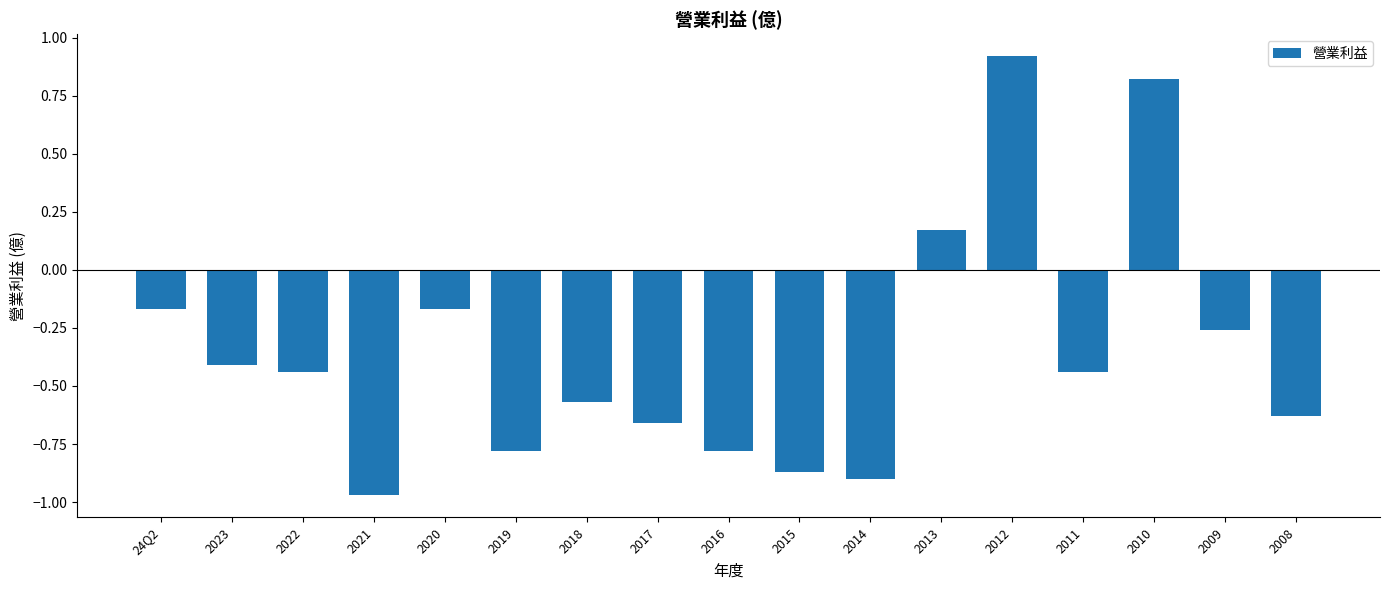

What is the sum of all values?

-6.1